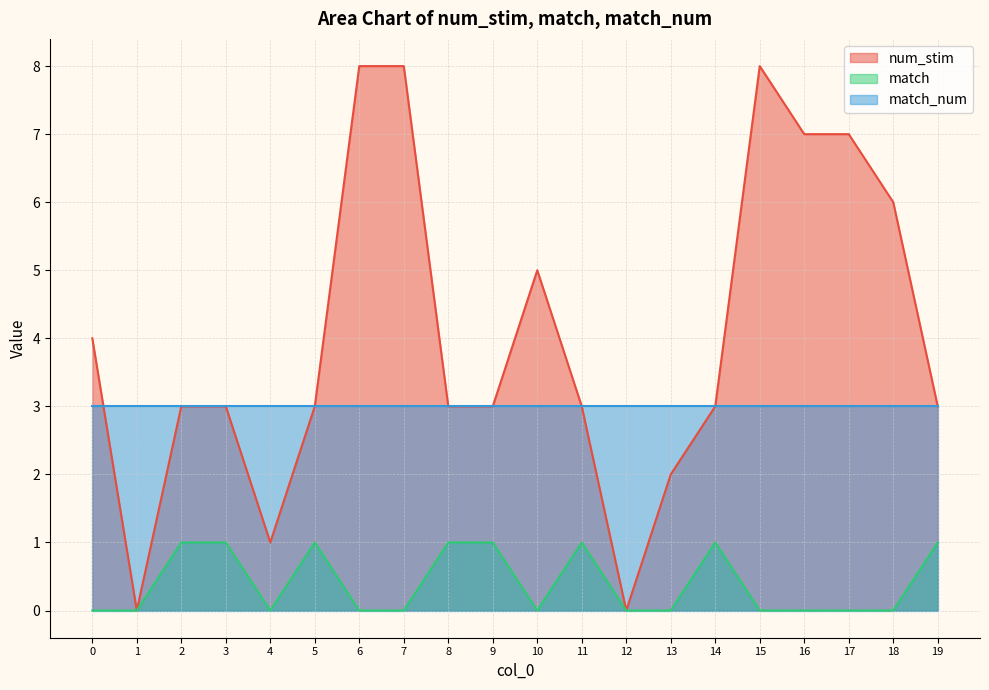

How many interior local valleys does the match series have?

2